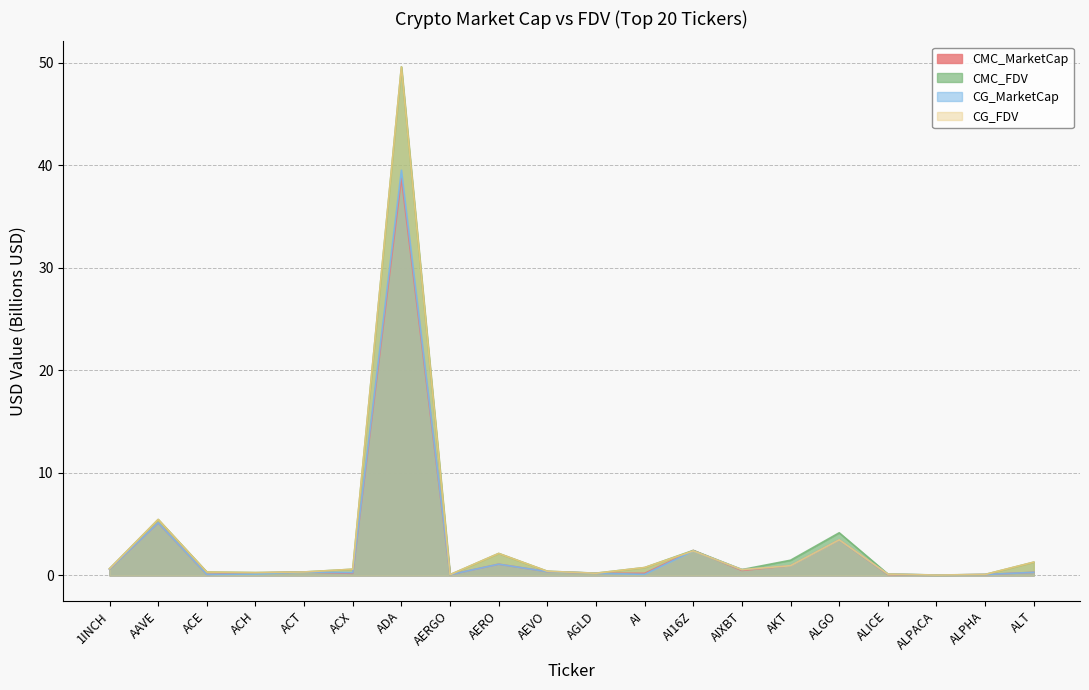

True or false: CG_FDV and CG_MarketCap cross at least once.

False